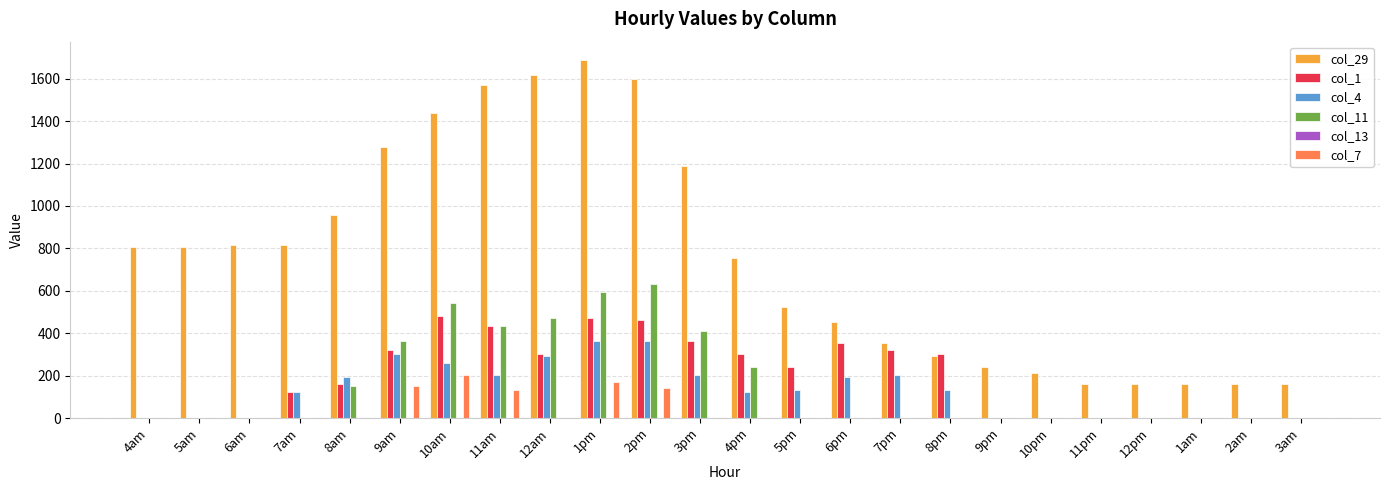

Which series changed the most between 3pm and 10pm?

col_29